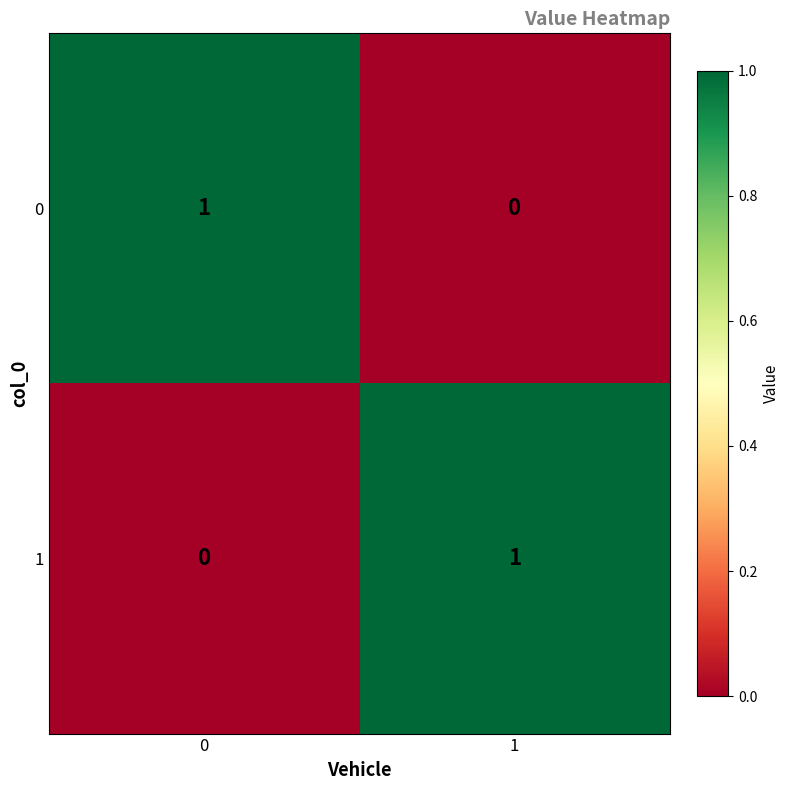

At 1, list the series in order from smallest to largest.

0, 1